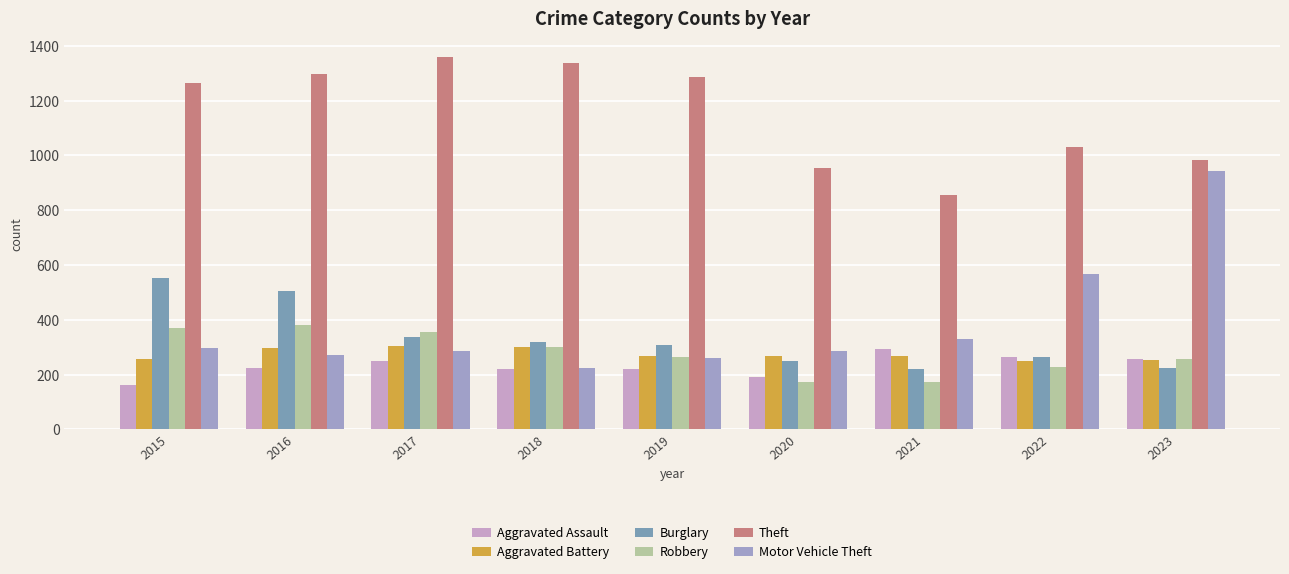

Is the value of Aggravated Battery at 2016 greater than the value of Motor Vehicle Theft at 2019?

Yes